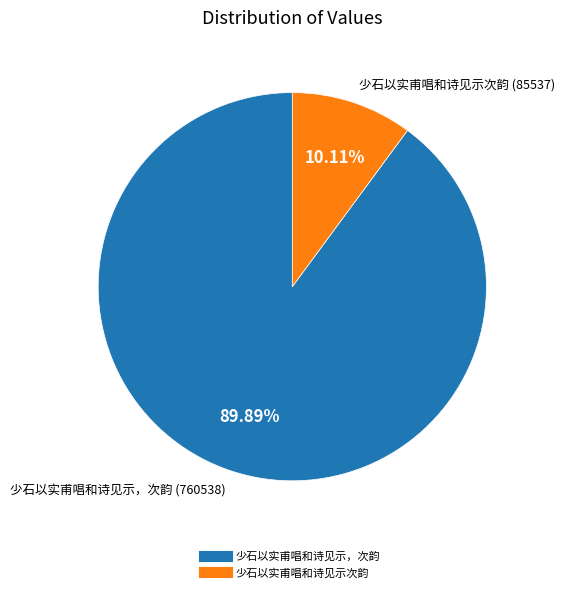

Approximately how many times larger is the value at 少石以实甫唱和诗见示次韵 compared to 少石以实甫唱和诗见示，次韵?

0.1